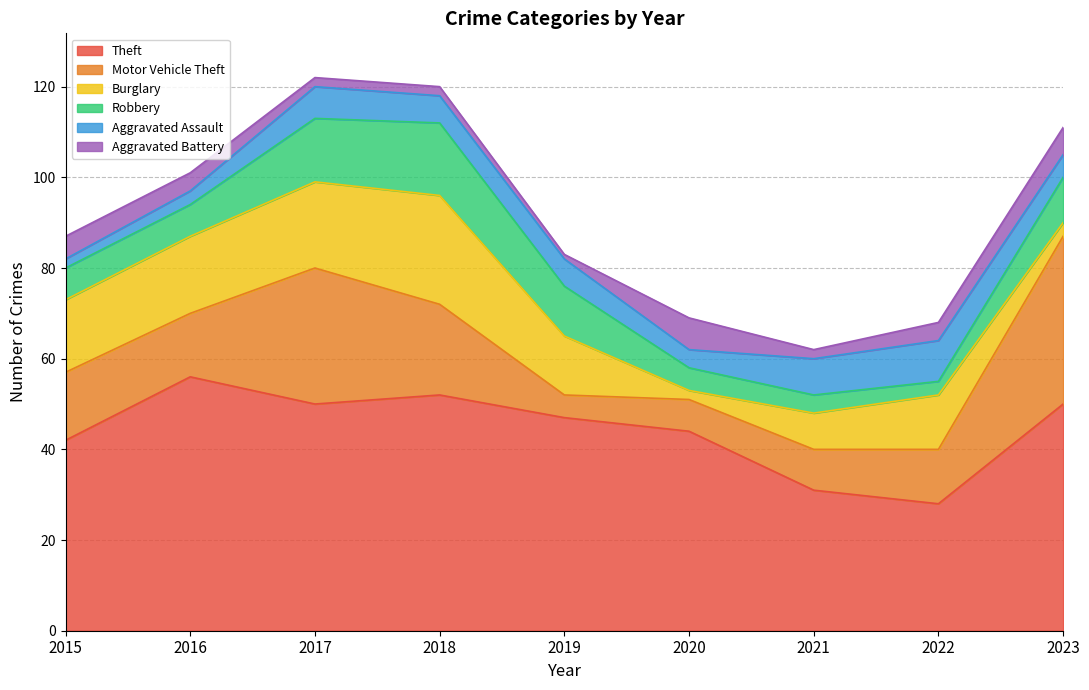

Which series has the largest range (max minus min)?

Motor Vehicle Theft